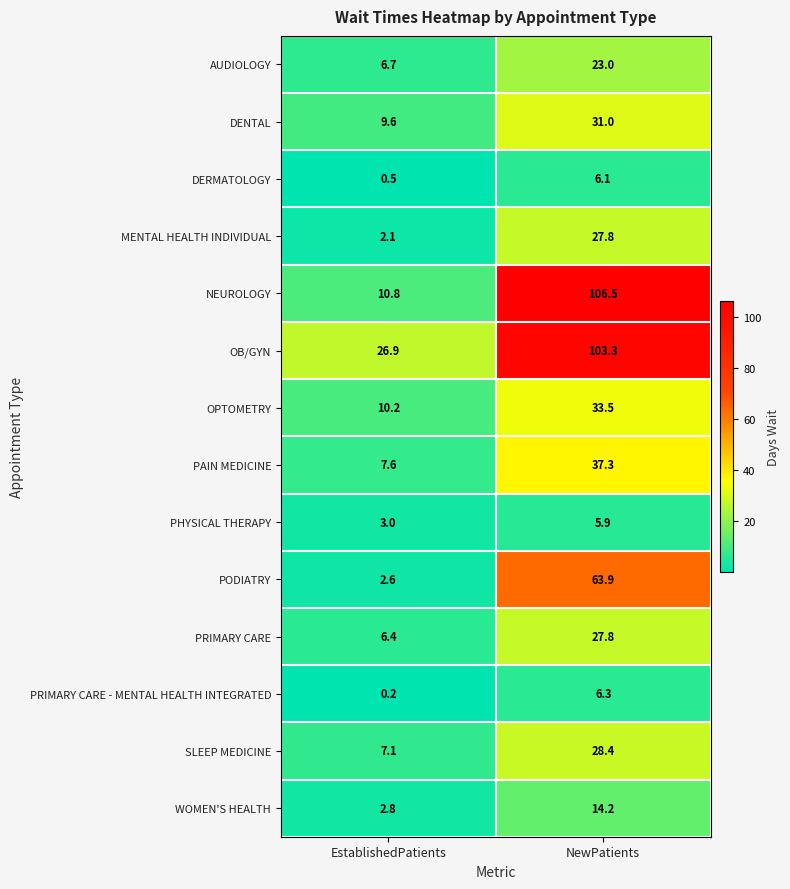

How many data points does each series have?

2